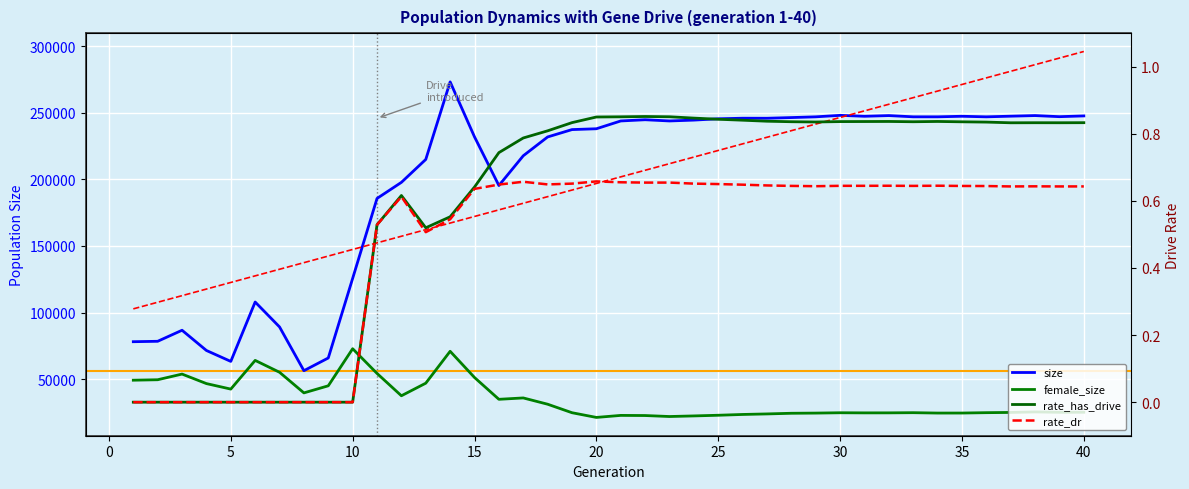

What is the difference between the highest and lowest values at 31?

247306.4